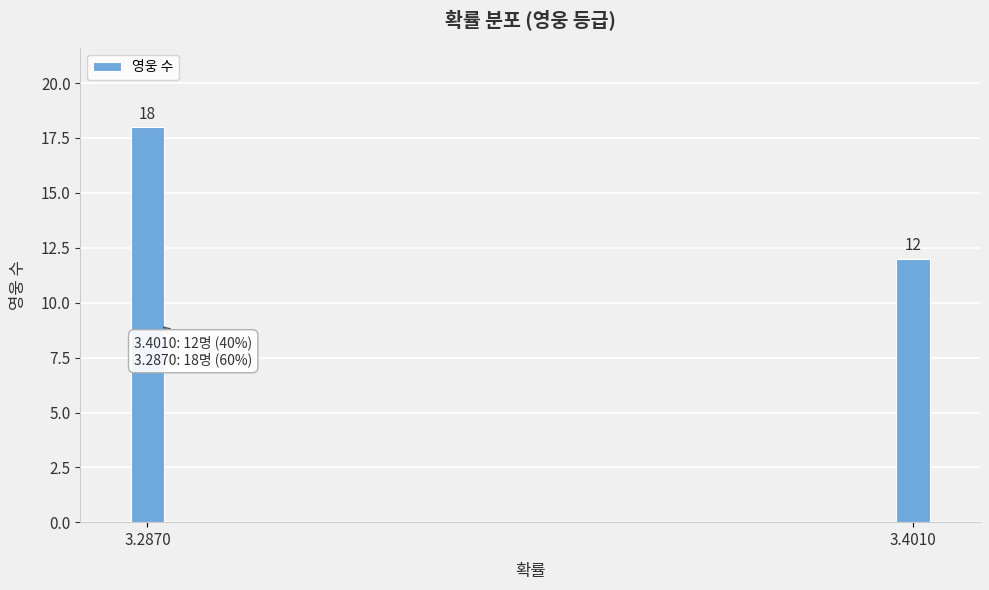

Reading left to right, extract all data points from this chart.

3.2870=18	3.4010=12